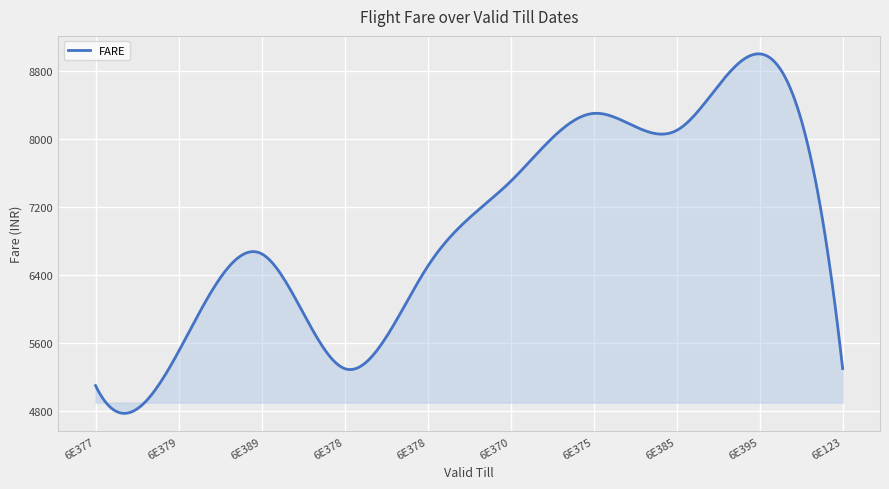

What is the difference between the second highest and minimum values?

4225.8